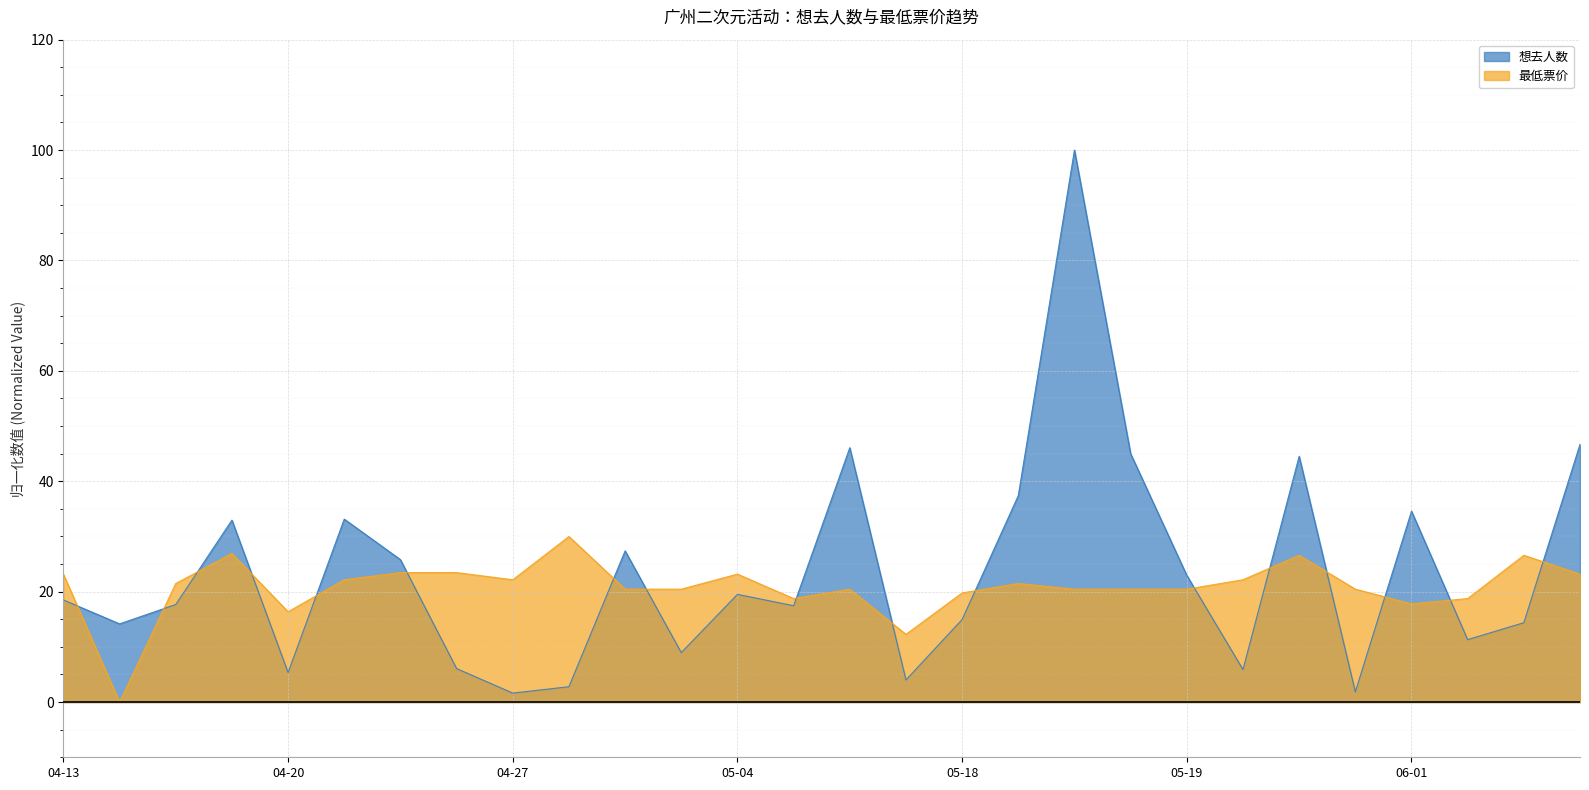

Where is 最低票价 nearest to the value 15?

04-20